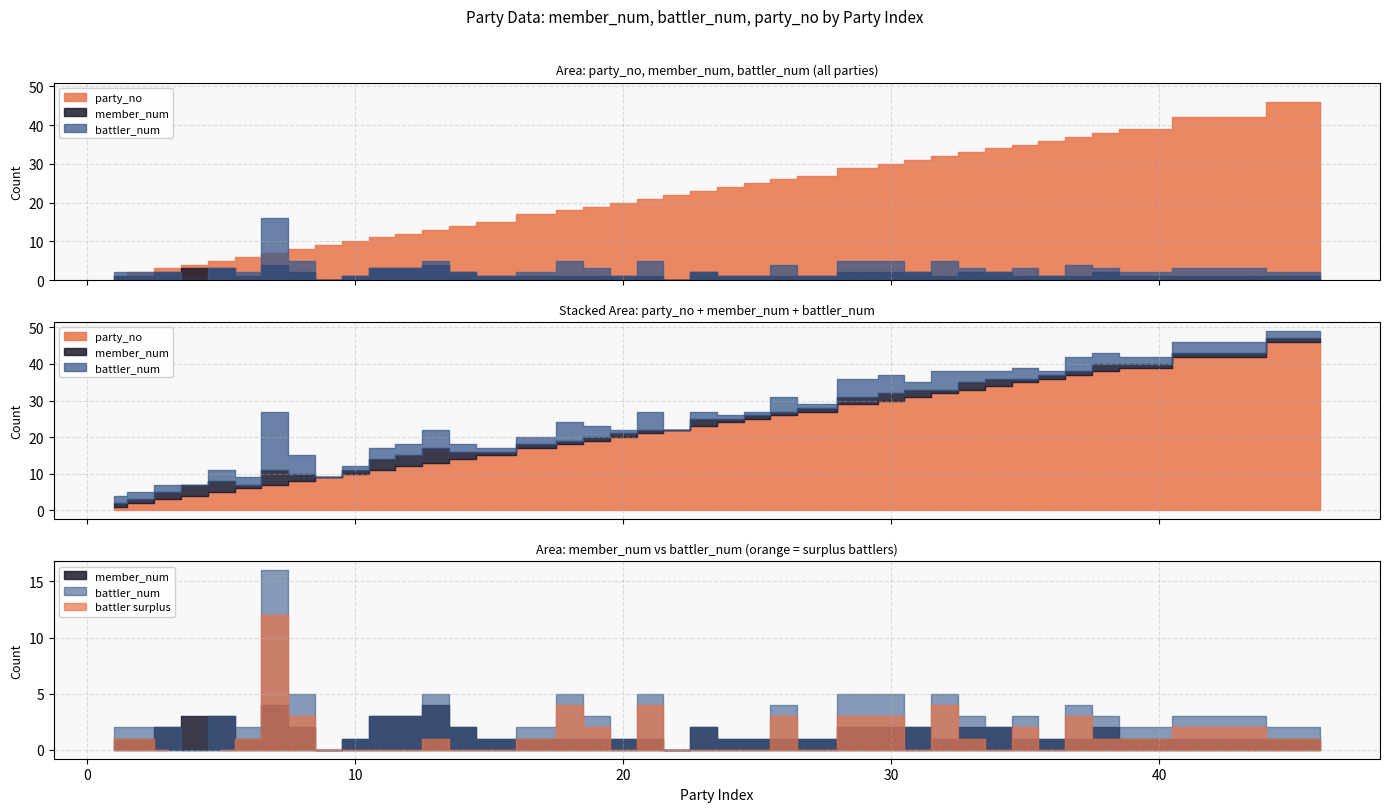

List the series in order of their peak value, lowest first.

member_num, battler_num, party_no